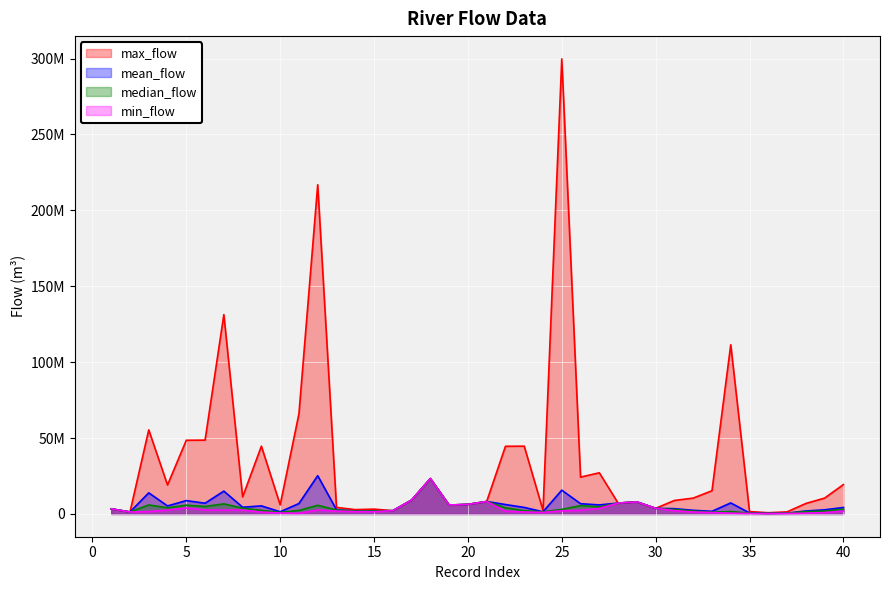

What are all the series names shown in the legend?

max_flow, mean_flow, median_flow, min_flow